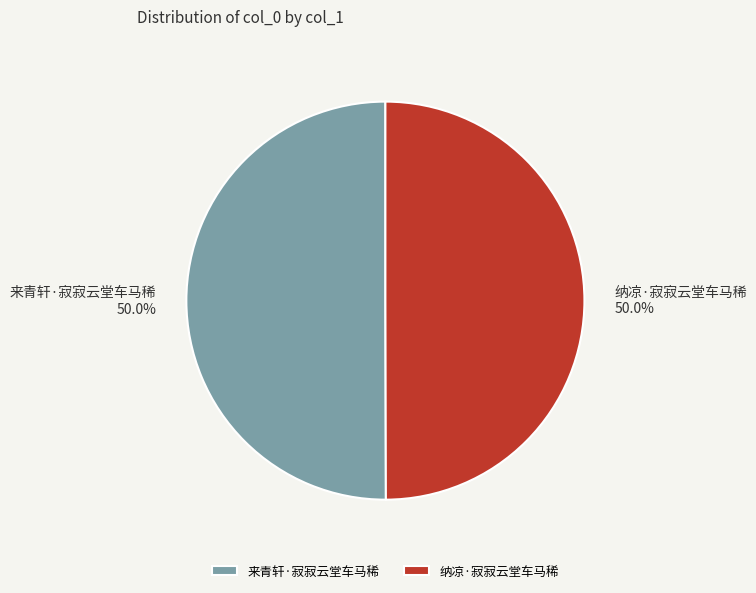

How much of the chart is everything except 纳凉·寂寂云堂车马稀?

50.0%